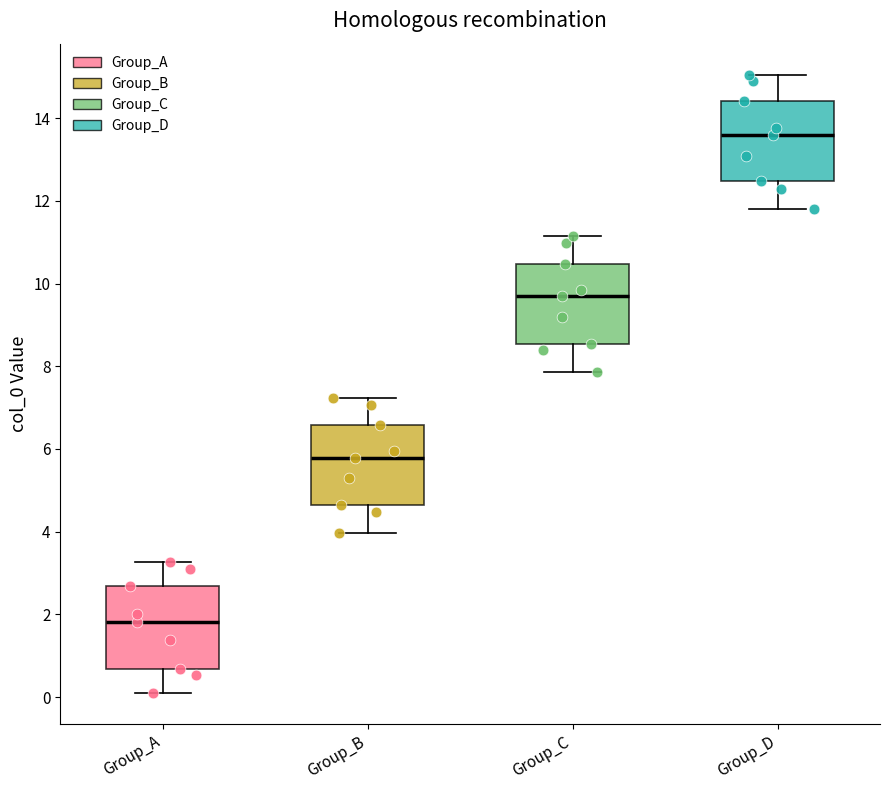

Where is the upper edge of the box for Group_C on the y-axis? The values are not printed on the chart, so give them approximately, as read against the axis.

10.4